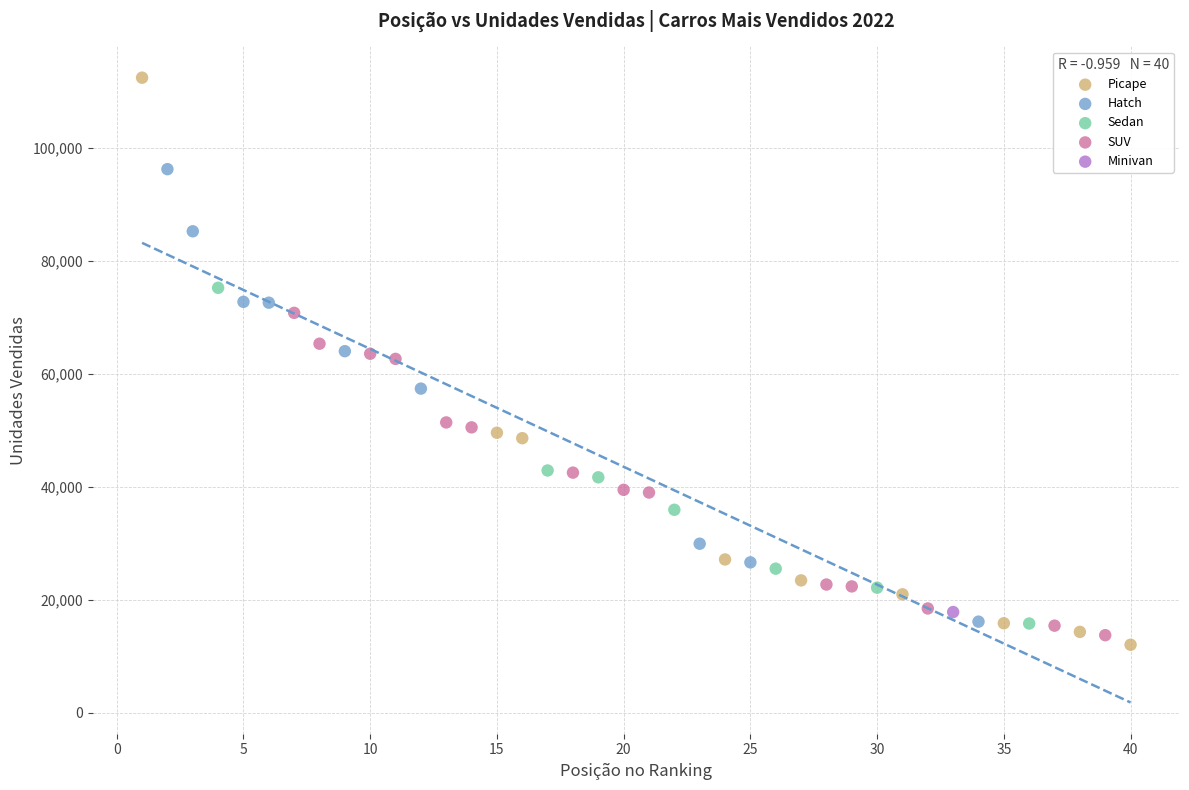

Which series reaches the maximum Y coordinate?

Picape